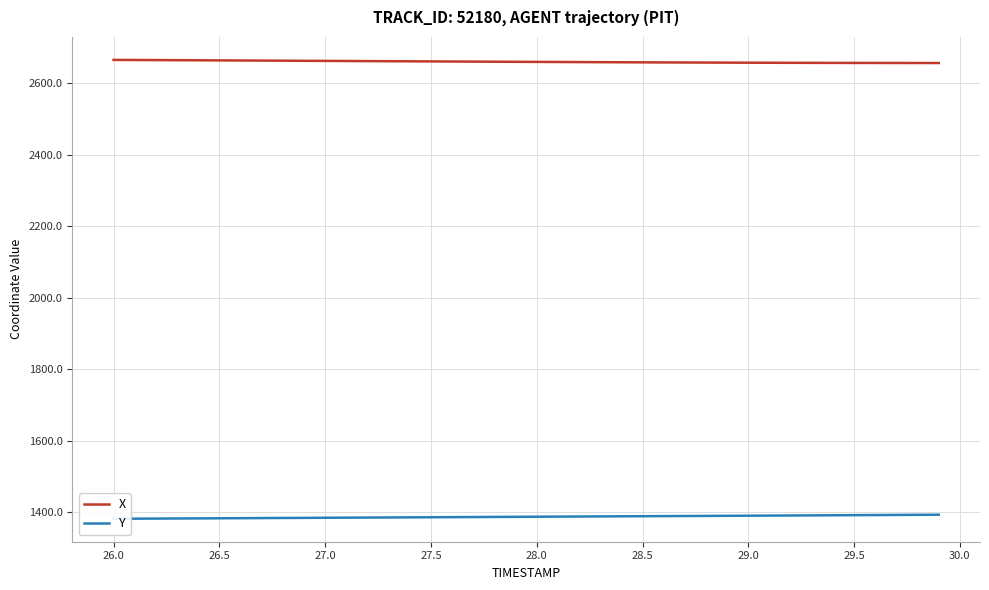

How many data points does each series have?

40